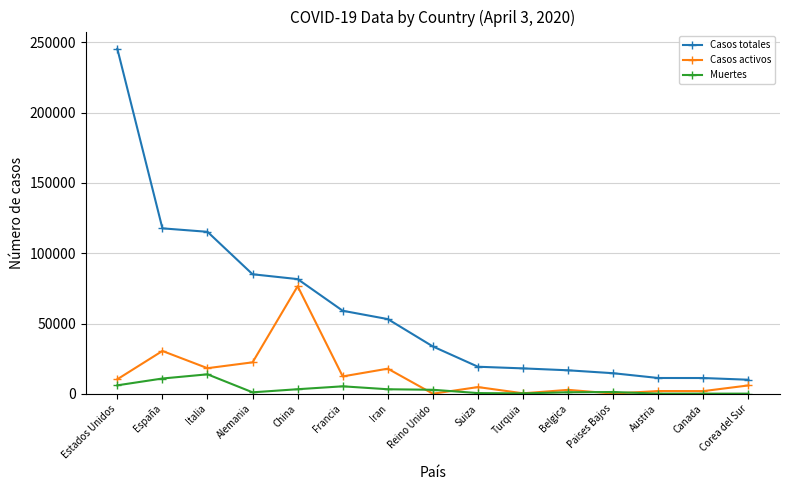

True or false: Casos totales has a value of 115242 at Italia.

True